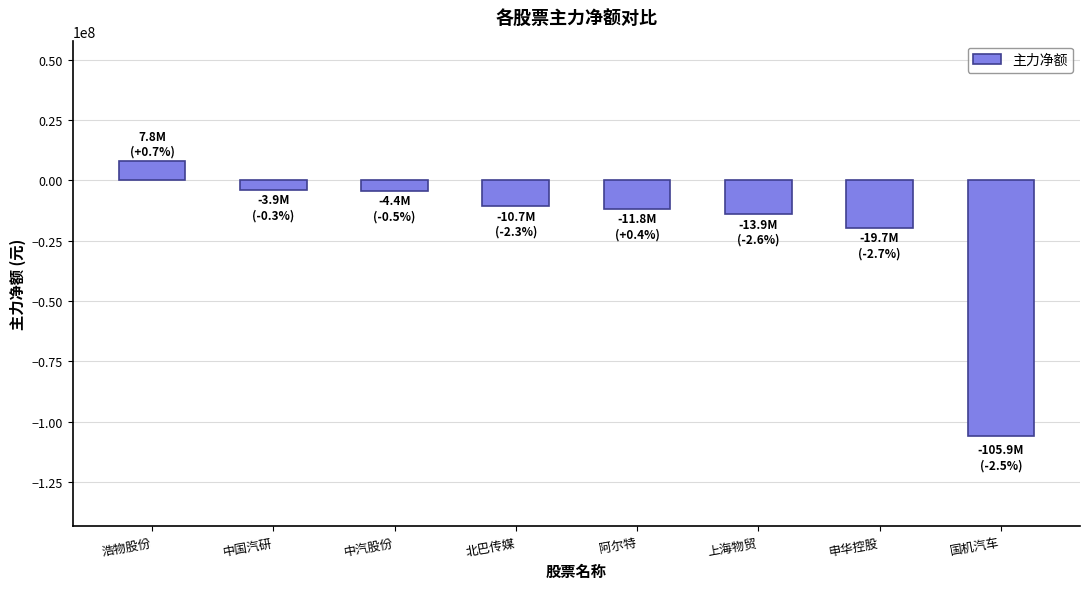

What is the change in value from 中汽股份 to 阿尔特?

-7464871